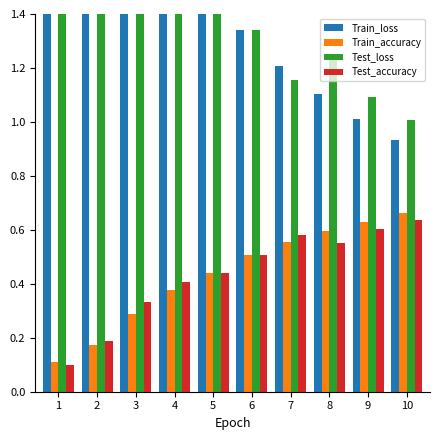

What is the highest value of the Test_loss series?

2.3